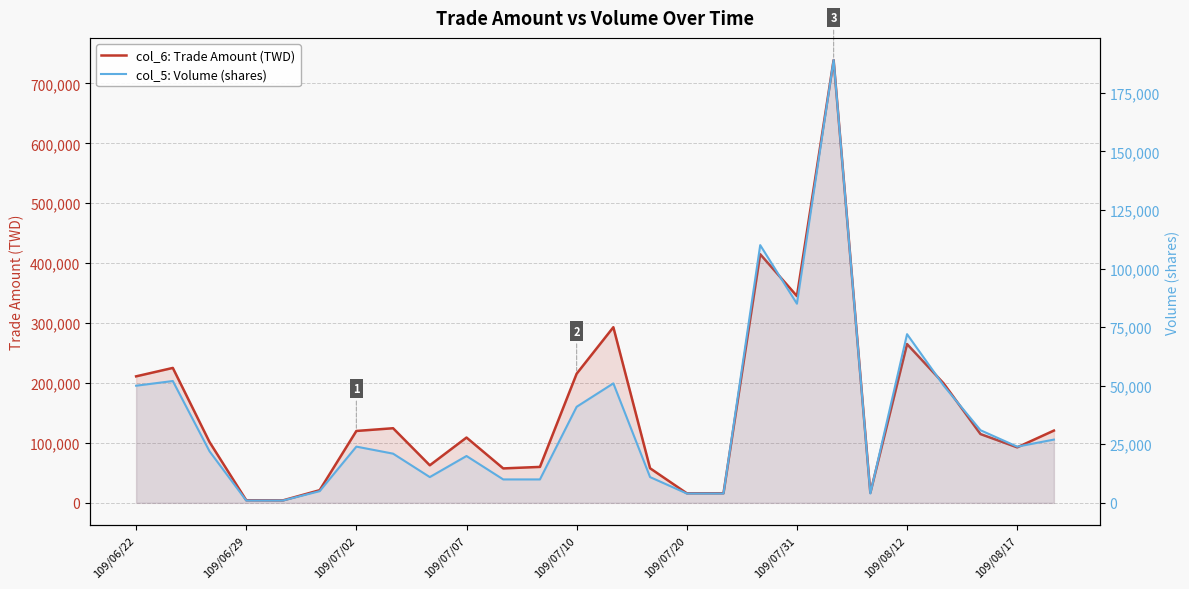

What is the value of the col_5: Volume (shares) point at the 22nd from the left?

72000